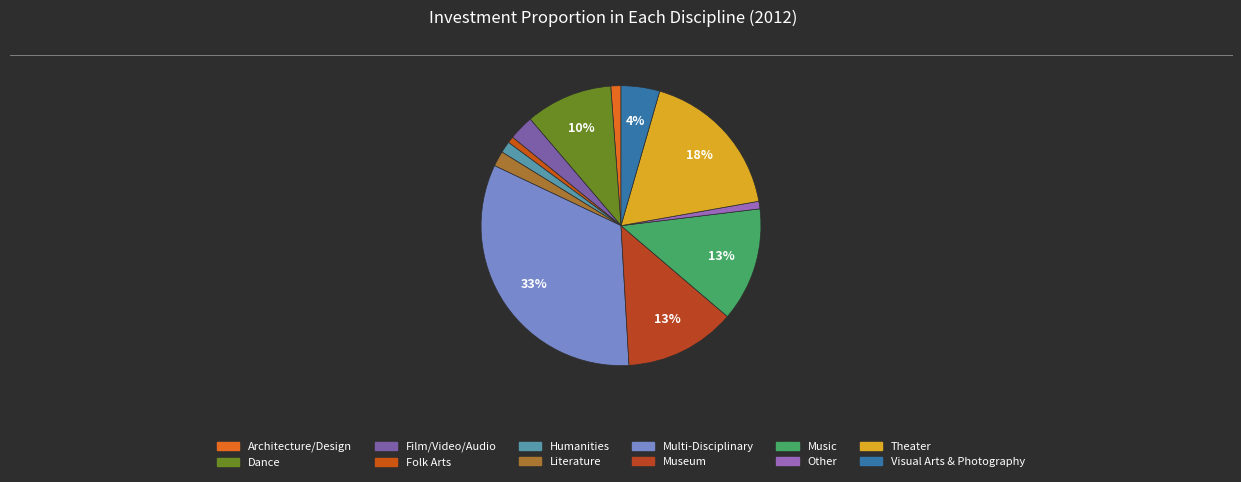

To the nearest percent, what percentage of the pie is Other?

1%